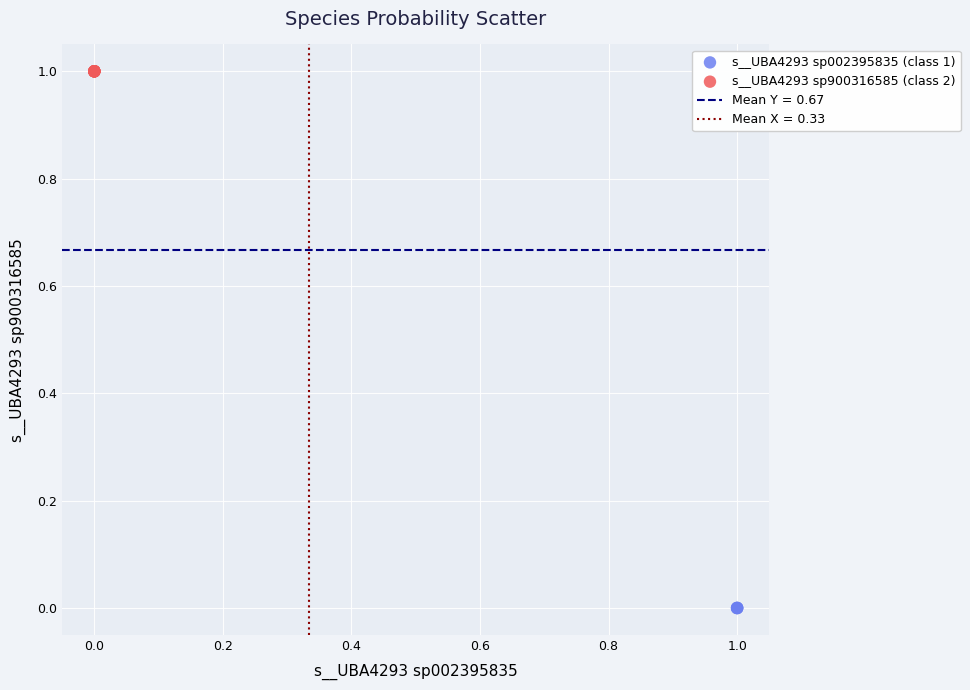

Which series reaches the minimum Y coordinate?

s__UBA4293 sp002395835 (class 1)